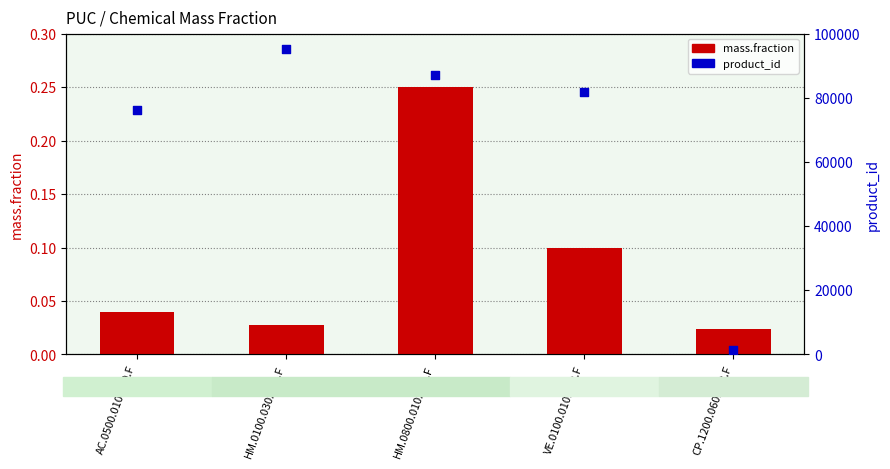

Which series contains the highest Y value?

product_id